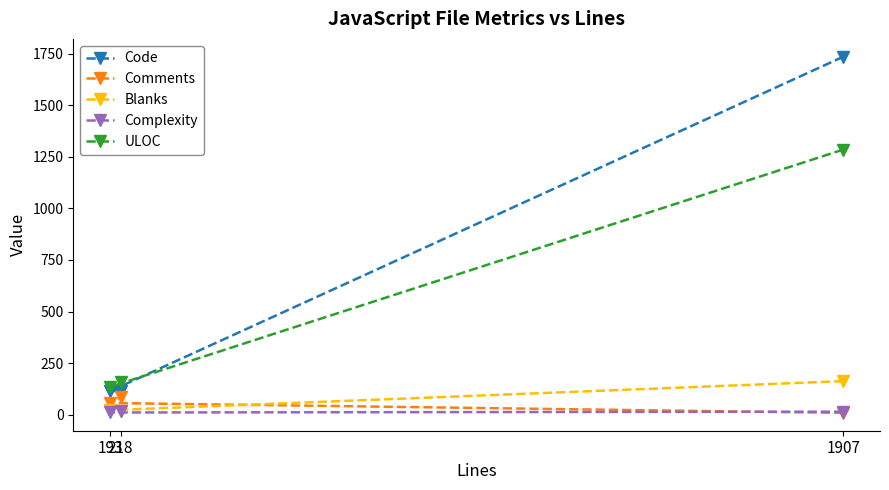

Count the number of categories in the chart.

3